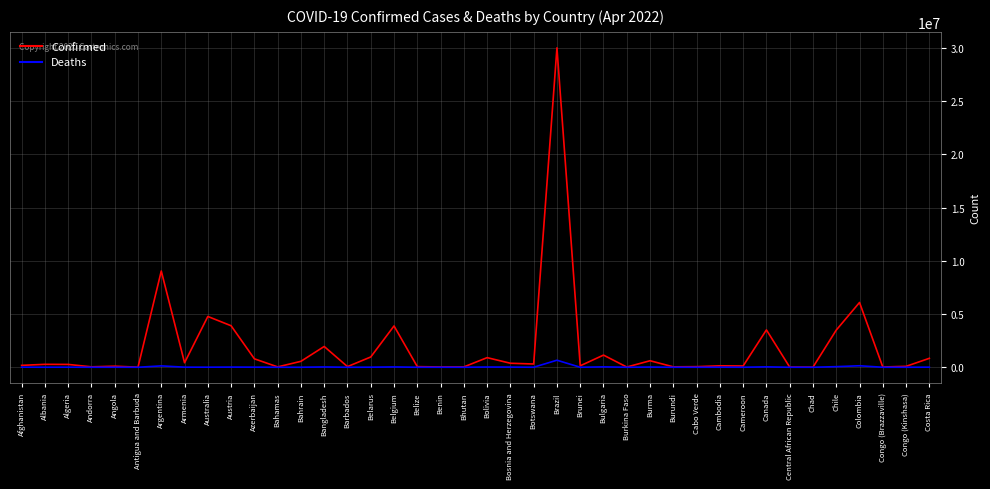

Between Belgium and Central African Republic, which series saw the biggest shift?

Confirmed